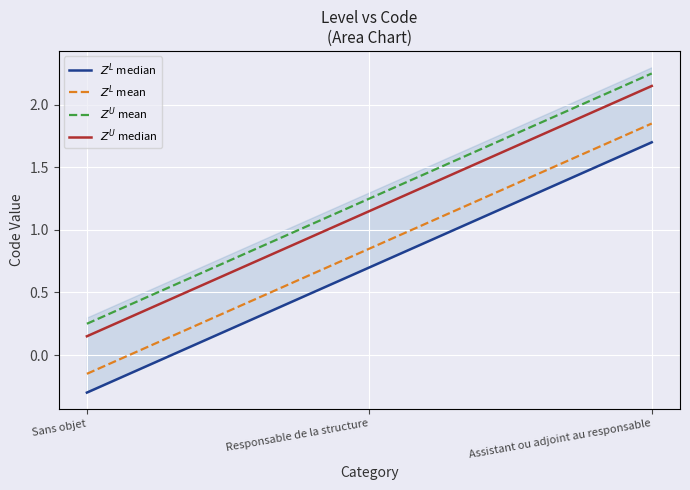

What is the average value of the $Z^L$ median series?

0.7